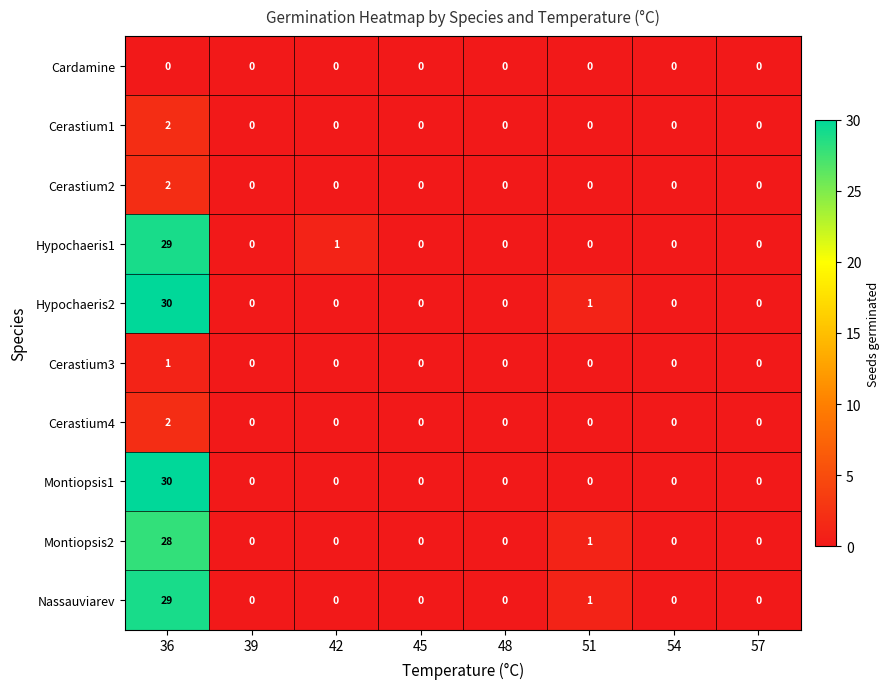

What is the sum of all Montiopsis2 values?

29